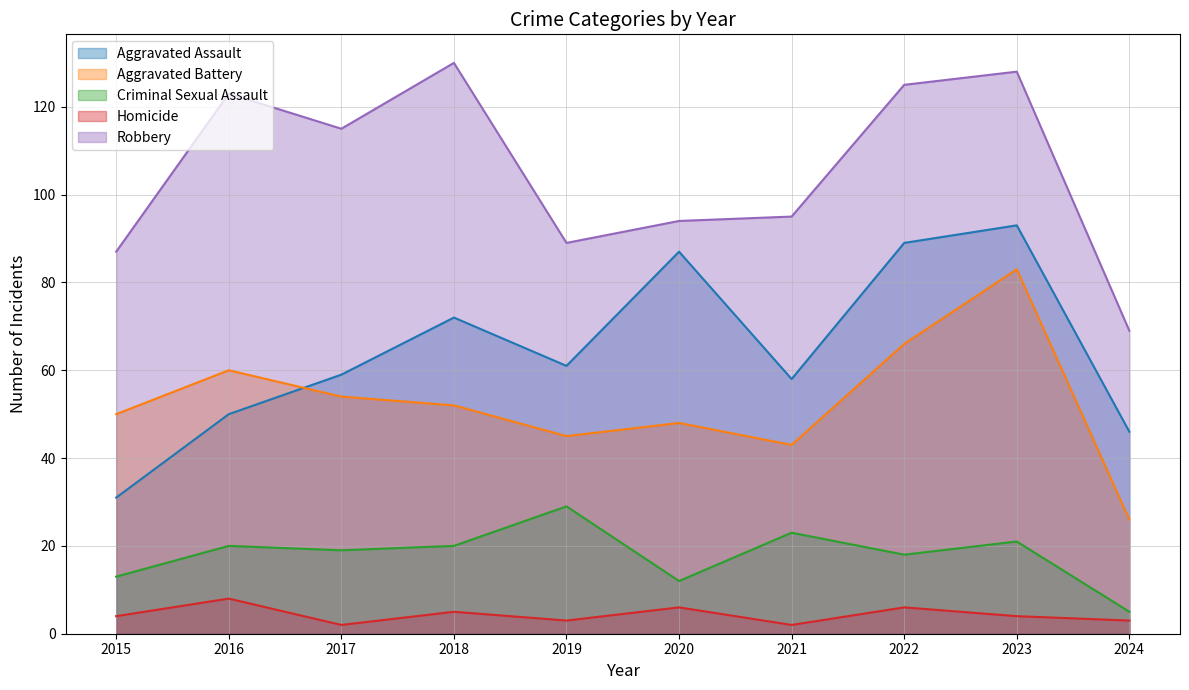

The value of Robbery at 2015 is 19. True or false?

False